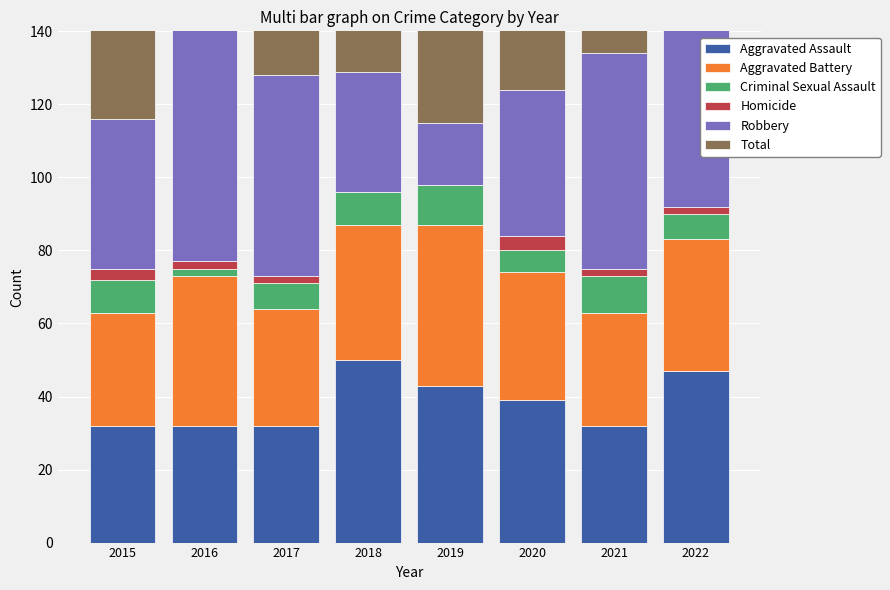

What are all the series names shown in the legend?

Aggravated Assault, Aggravated Battery, Criminal Sexual Assault, Homicide, Robbery, Total